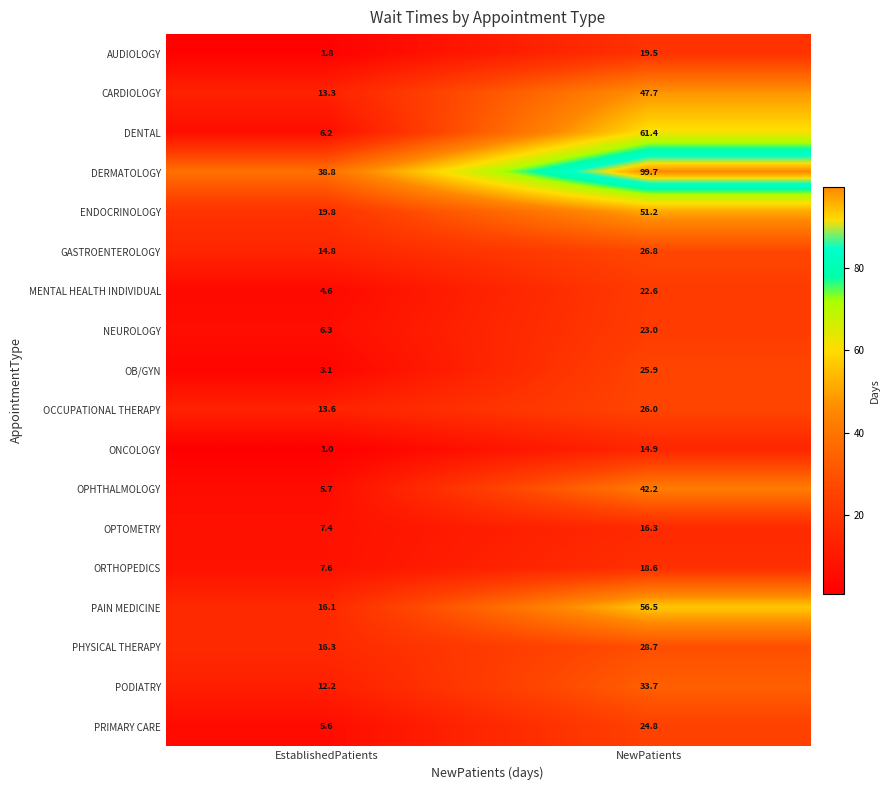

What is the difference between the ONCOLOGY values at NewPatients and EstablishedPatients?

13.9